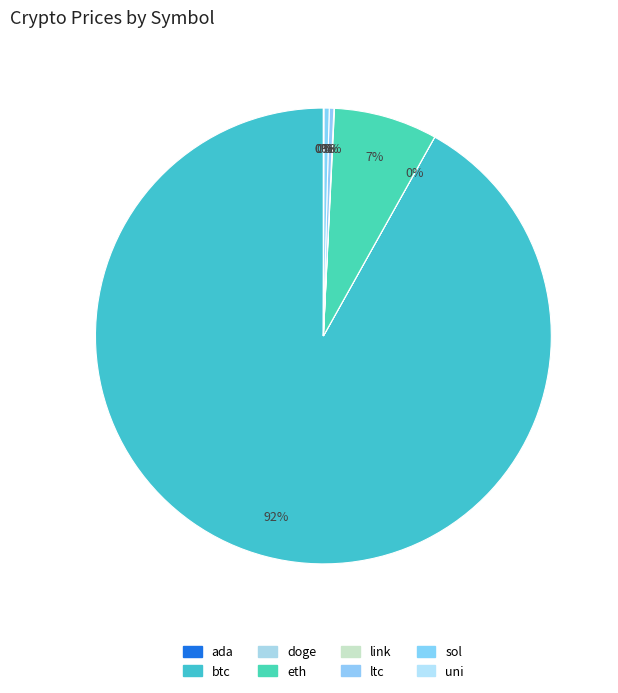

What is the change in value from ada to btc?

+56617.3